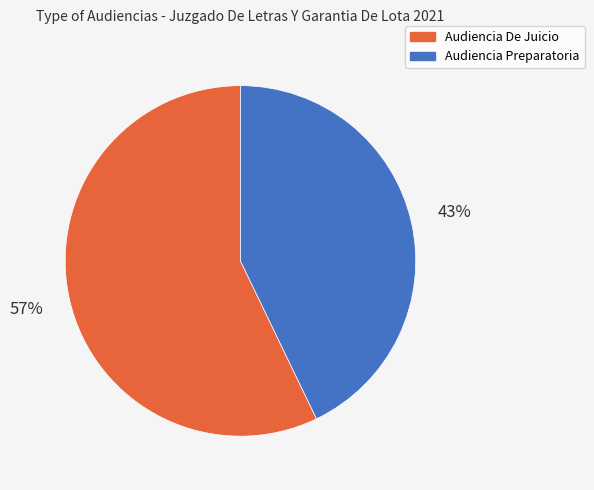

To the nearest percent, what is the difference between the largest and smallest slice percentages?

14%